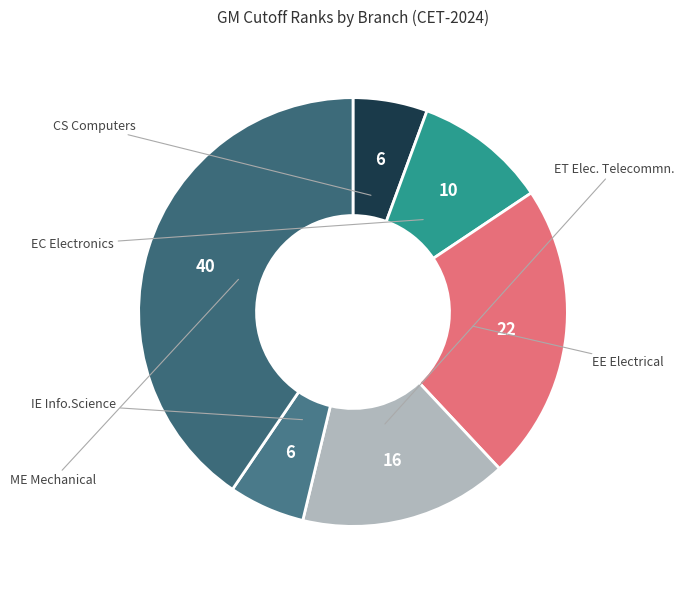

What is the smallest slice in the pie chart?

CS Computers